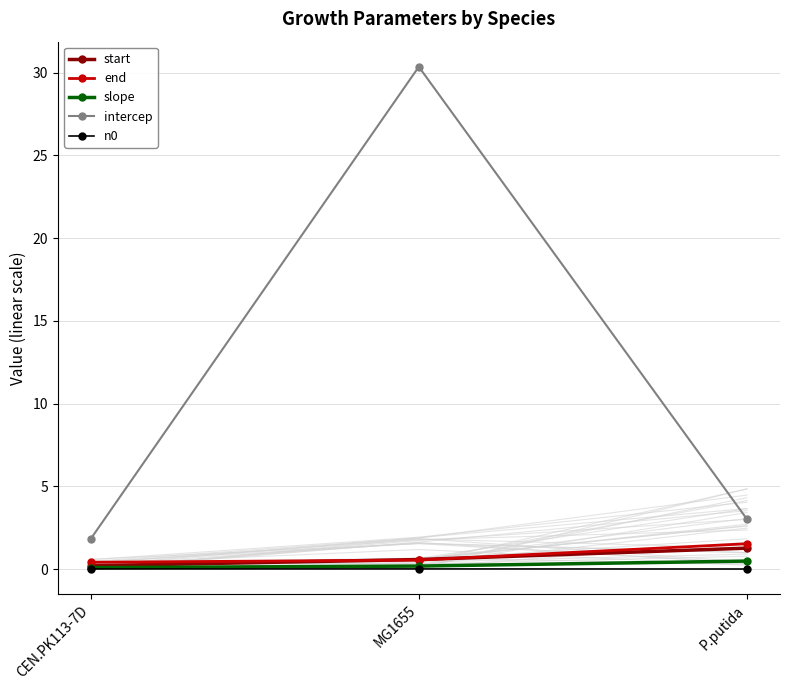

Is the value of end at P.putida greater than the value of intercep at MG1655?

No